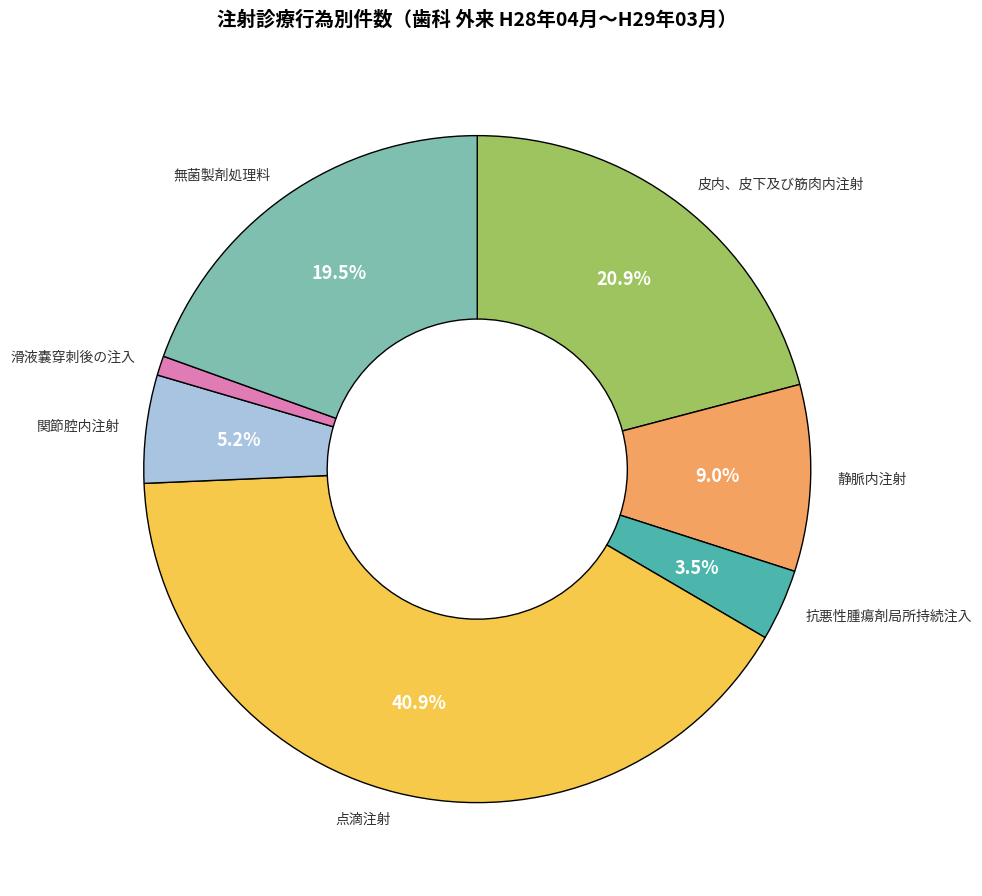

What is the total percentage of 関節腔内注射 and 点滴注射?

46.1%